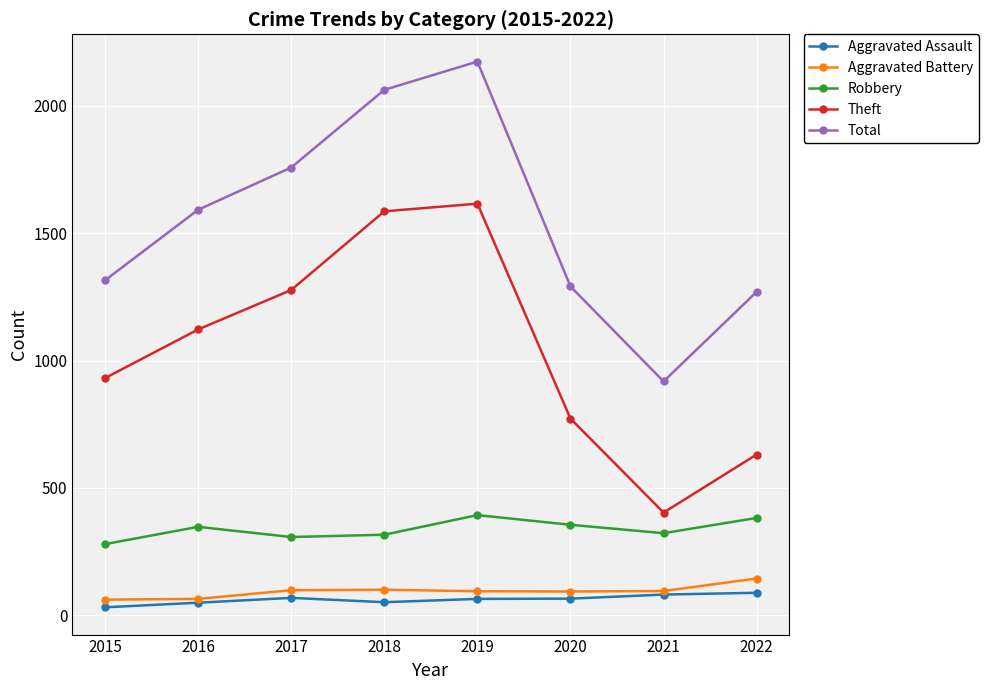

What is the lowest value of the Theft series?

403